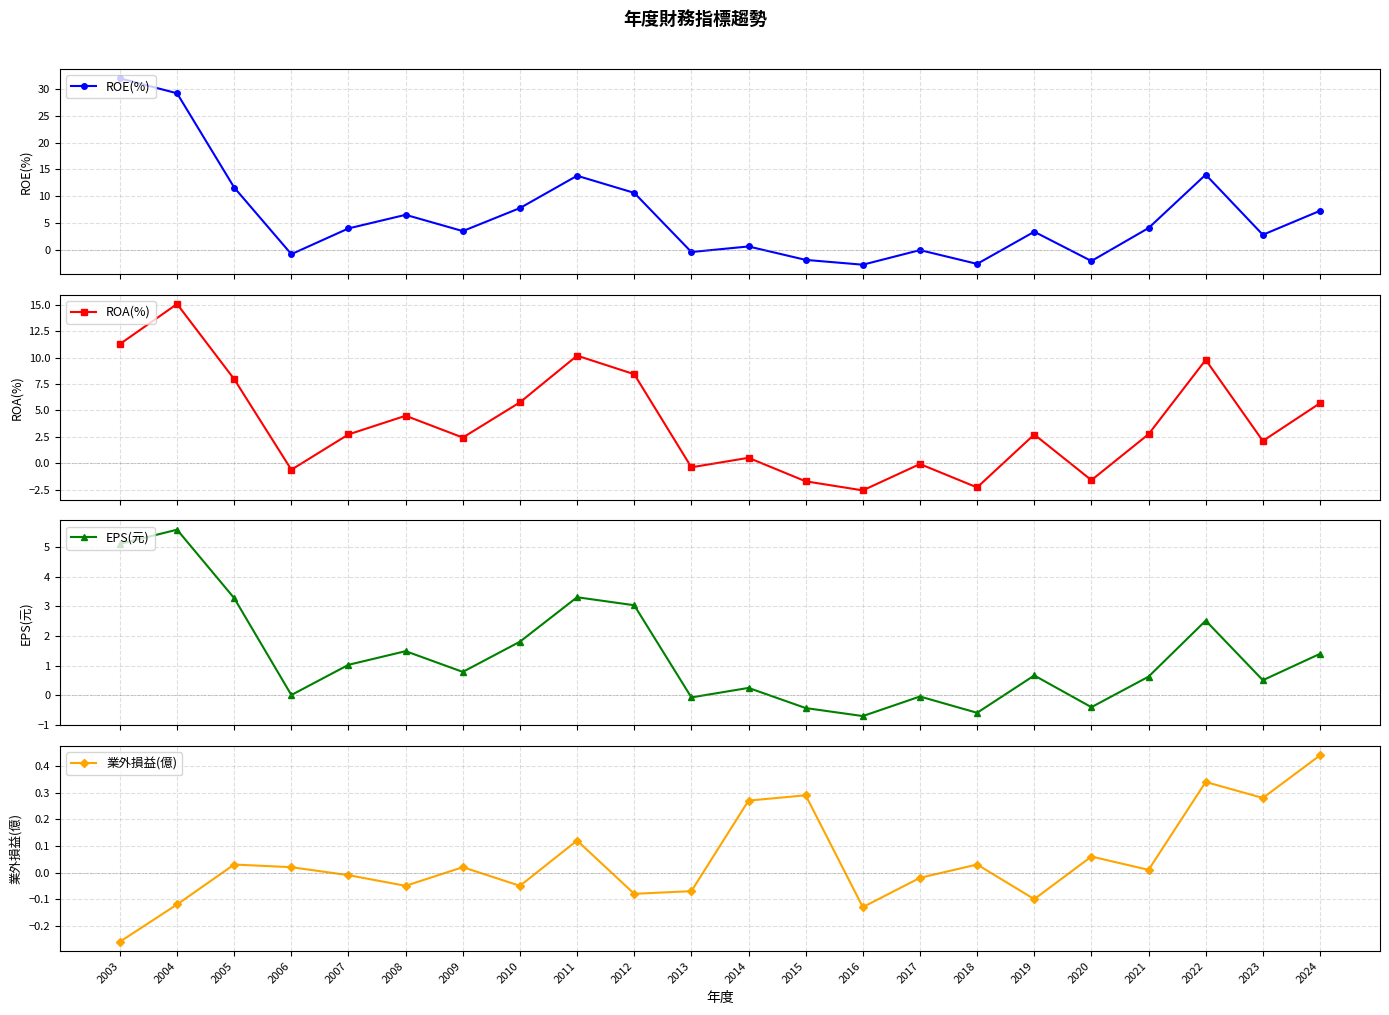

Where do EPS(元) and 業外損益(億) first cross each other?

2005 and 2006